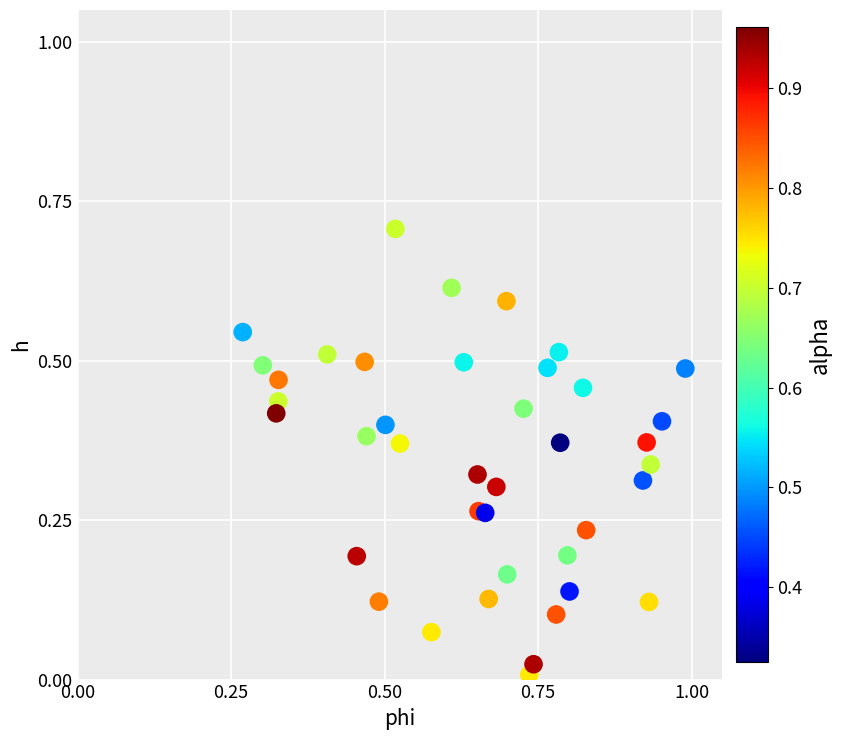

What is the range of X values (max minus min)?

0.7